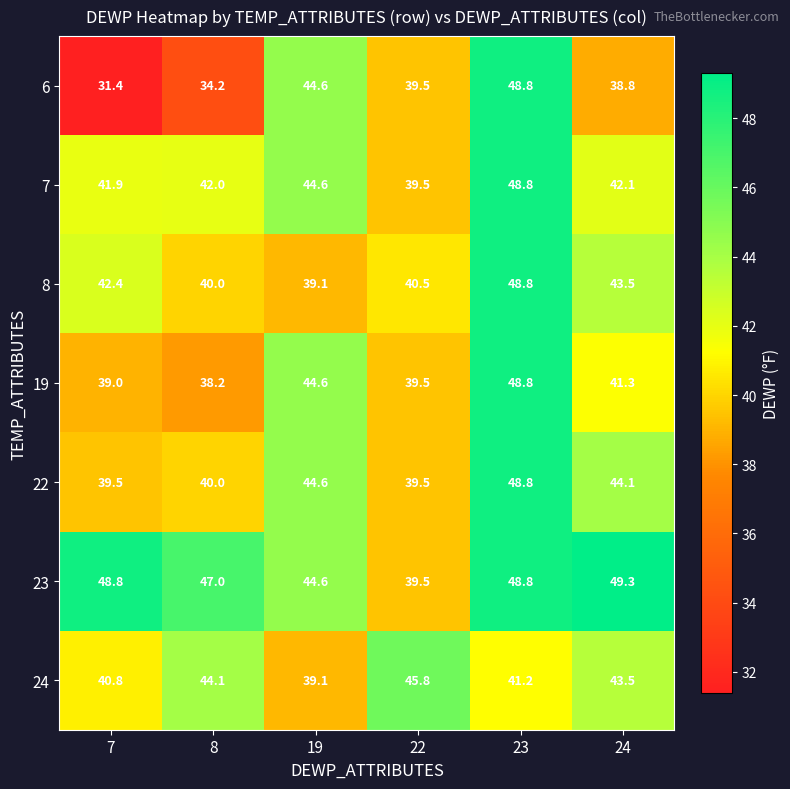

How many values in the 8 series are below 42?

3